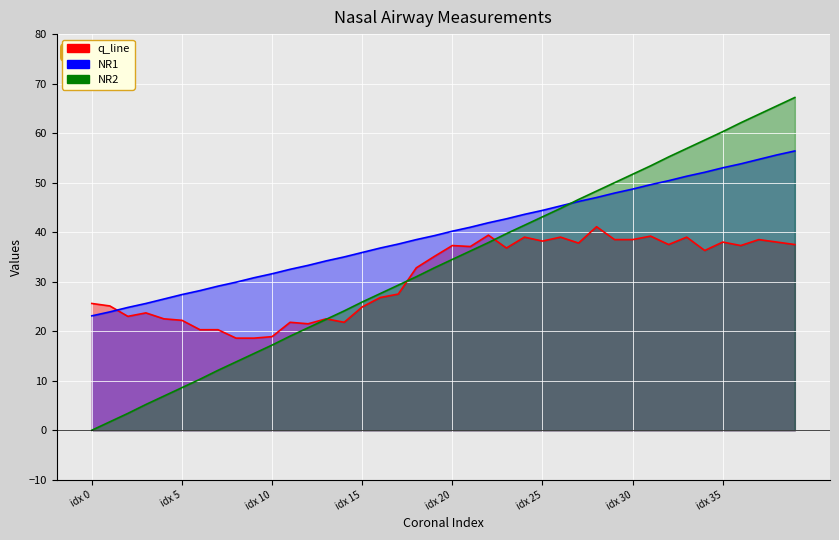

The value of NR1 at 39 is 56.4. True or false?

True